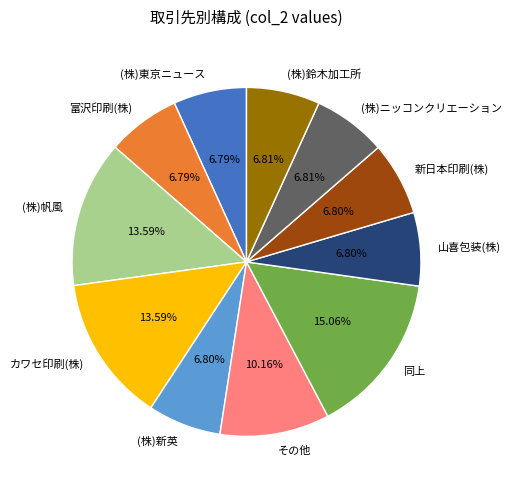

Count the number of slices in the pie.

11